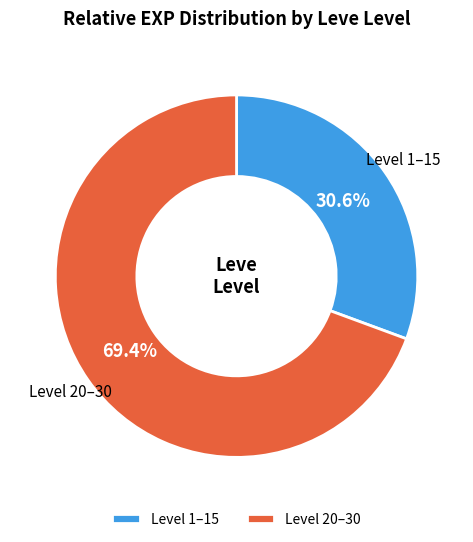

Do Level 1–15 and Level 20–30 together represent more than half of the pie?

Yes